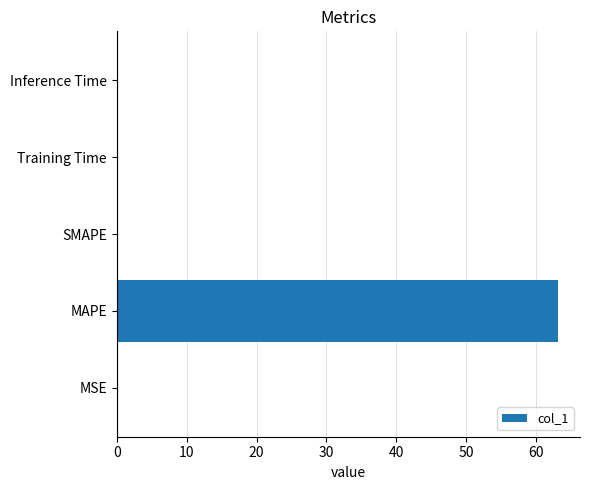

The chart shows a value of 0.0 at SMAPE. True or false?

True